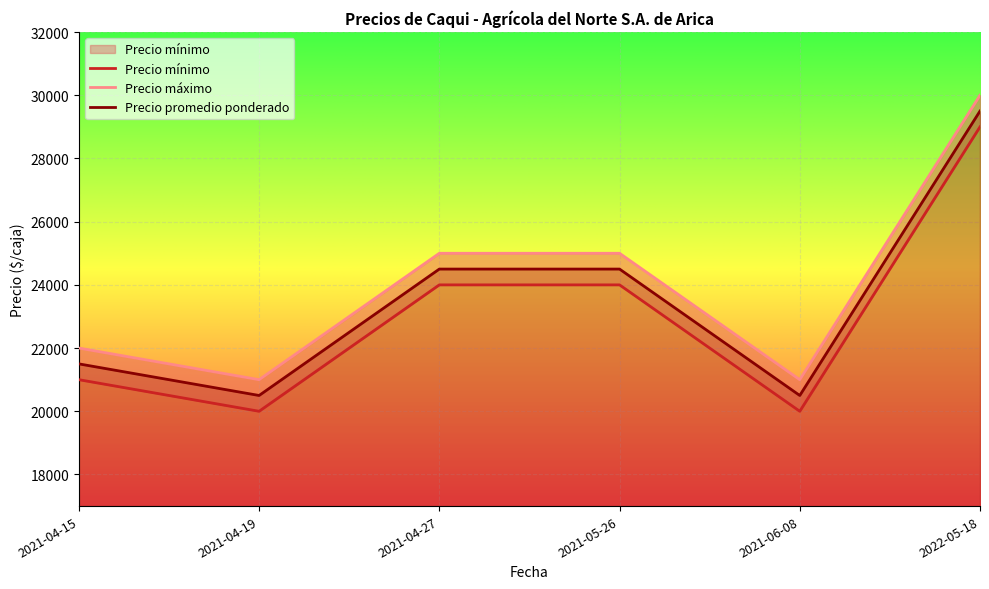

At which label does Precio mínimo first exceed 24000?

2022-05-18